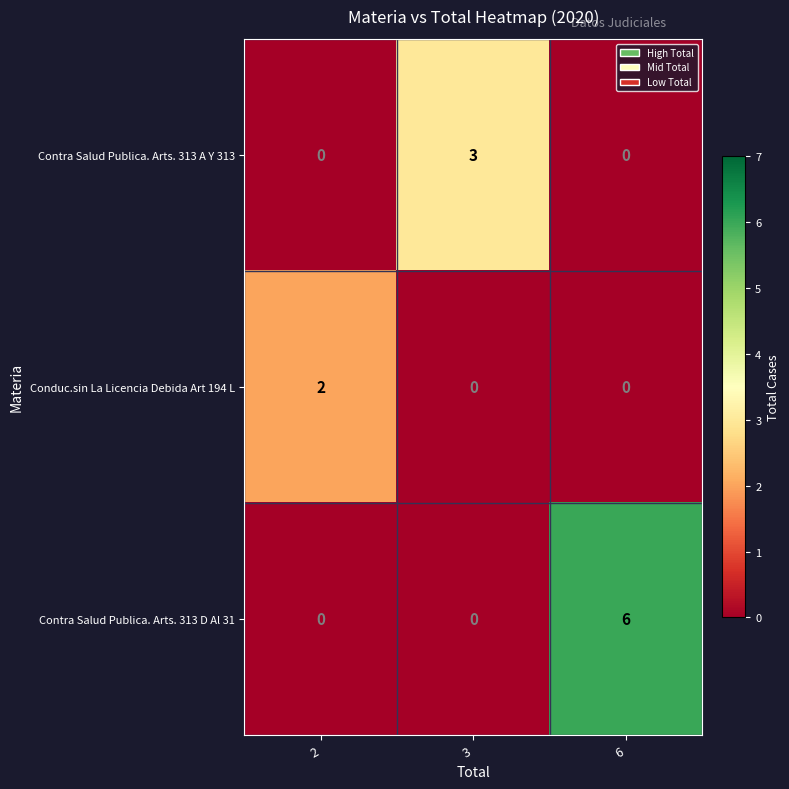

Is the value of Contra Salud Publica. Arts. 313 A Y 313 at 3 greater than the value of Contra Salud Publica. Arts. 313 D Al 31 at 3?

Yes